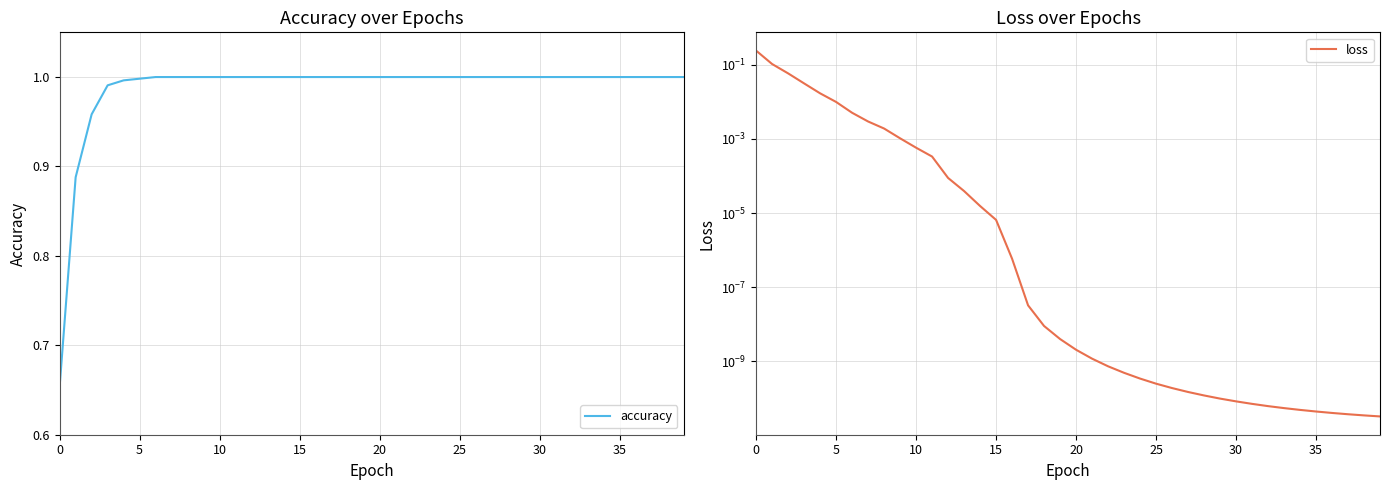

What is the label of the 14th point from the right?

26